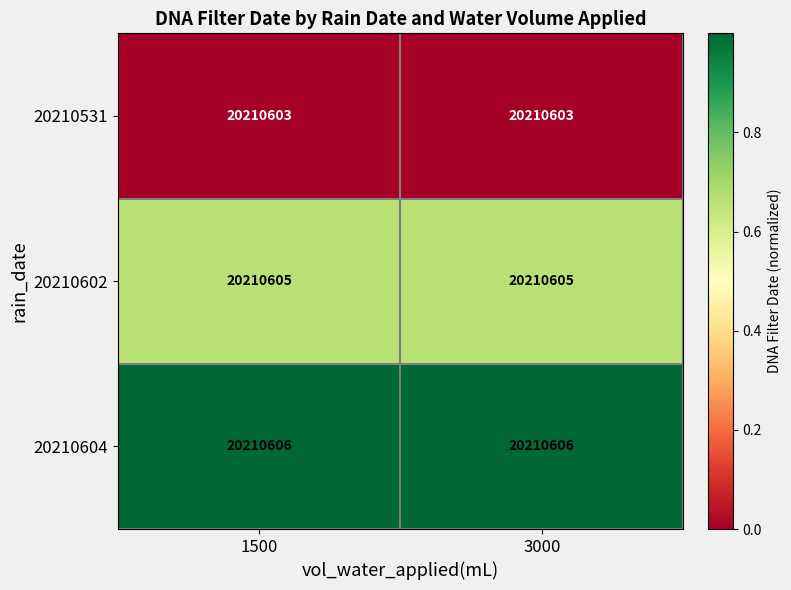

What is the greatest value displayed?

1.0